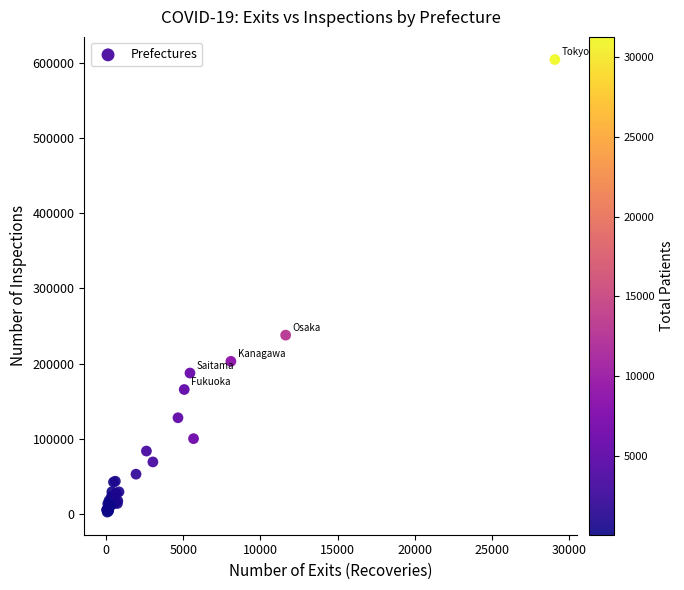

What Y value in the scatter plot is closest to 303572?

237923